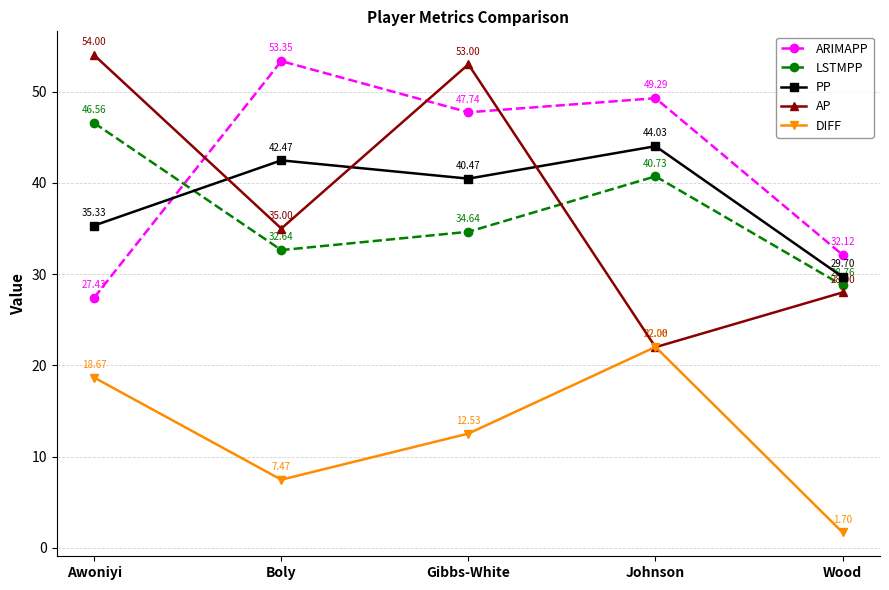

Count the number of data series in this chart.

5